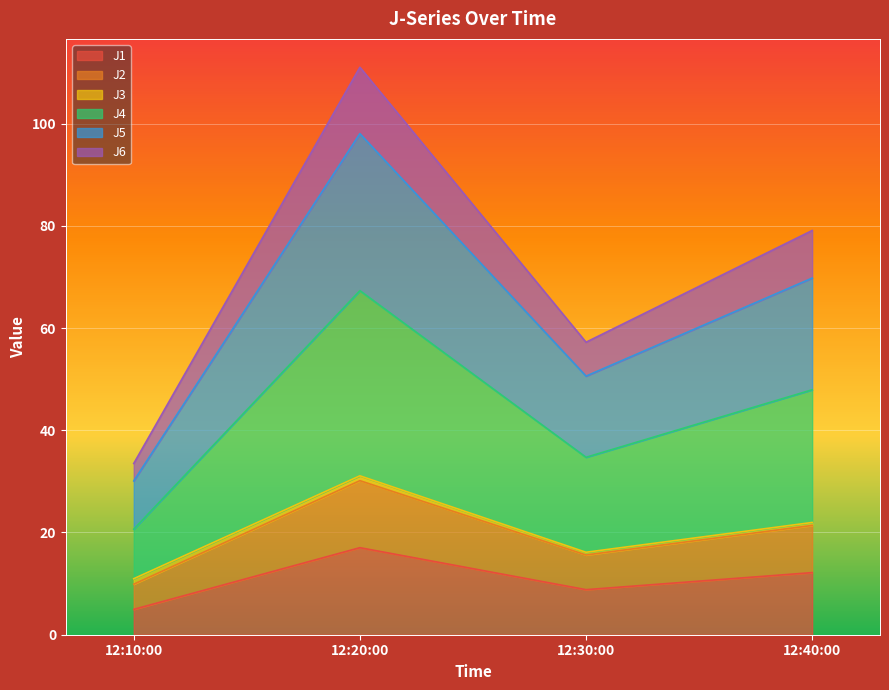

True or false: J1 and J6 cross at least once.

False